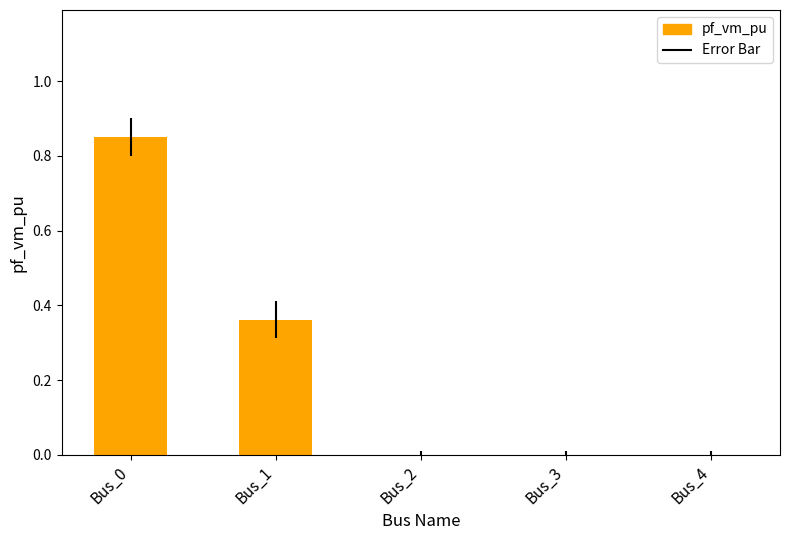

Are the bars horizontal?

No